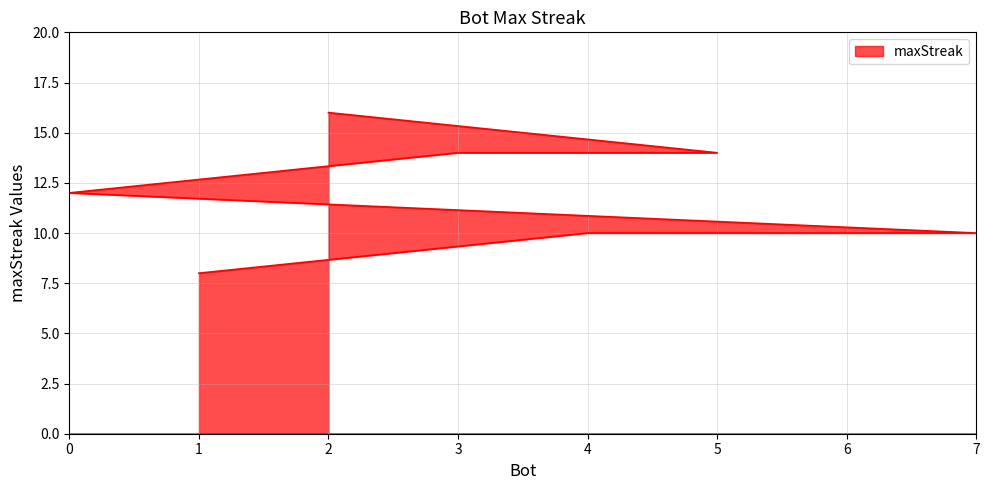

Reading left to right, extract all data points from this chart.

16	14	14	12	10	10	10	8